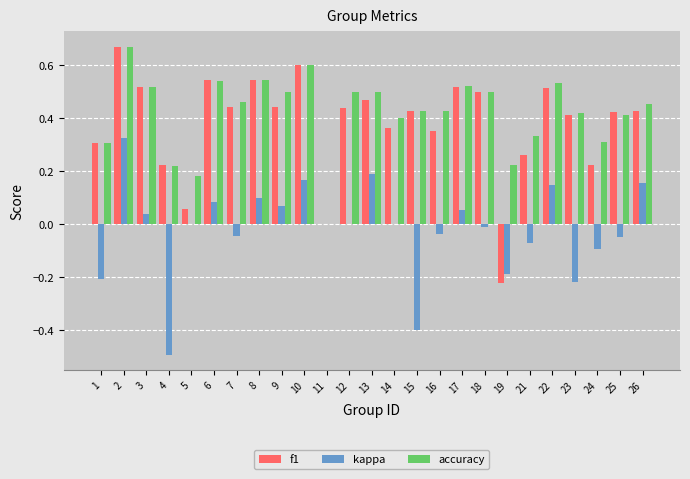

Which series changed the most between 16 and 17?

f1